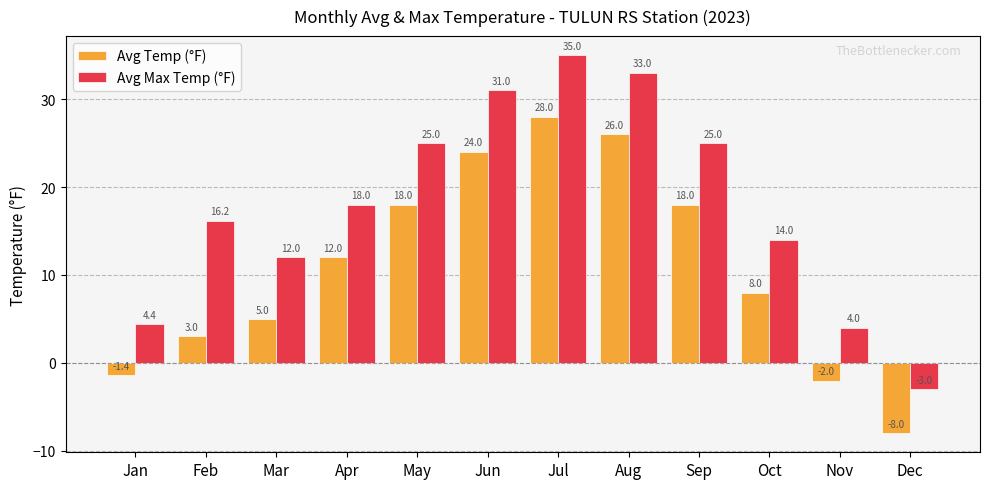

At how many categories does at least one series exceed 17?

6